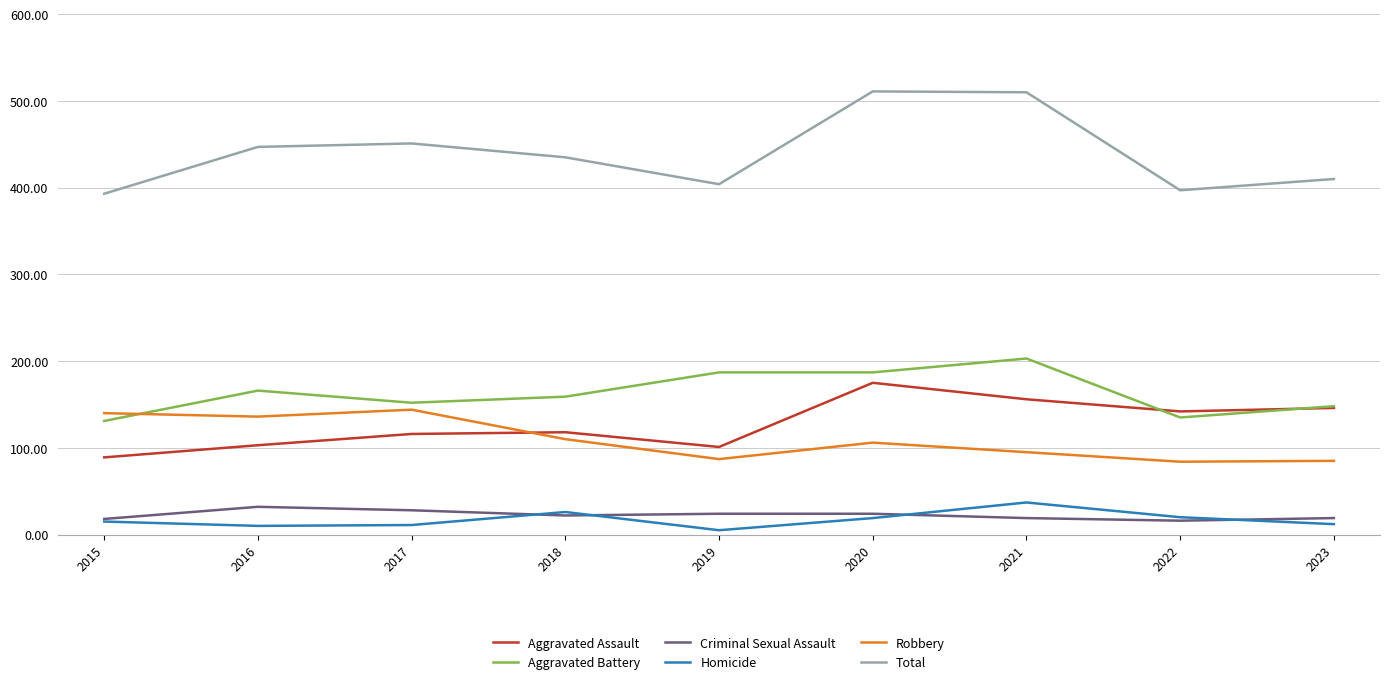

True or false: Robbery and Homicide cross at least once.

False